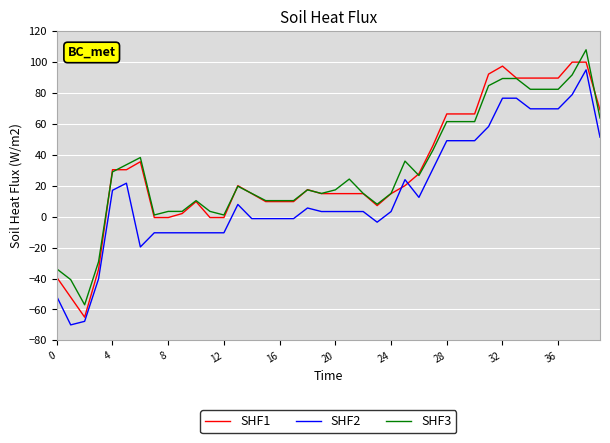

How many lines are shown in the chart?

3